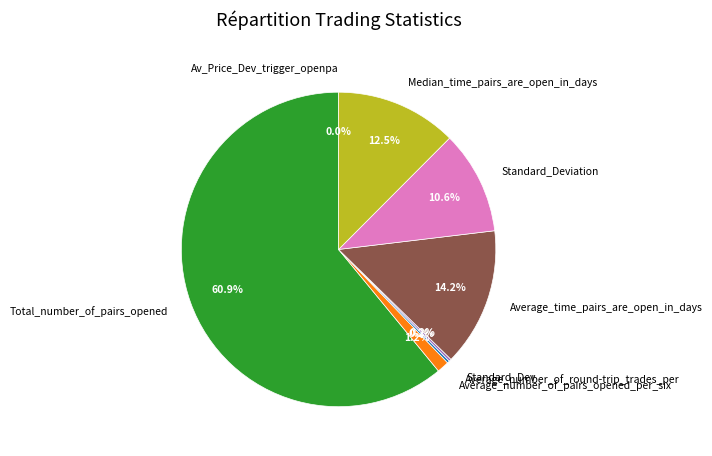

Does Total_number_of_pairs_opened account for over 50% of the chart?

Yes